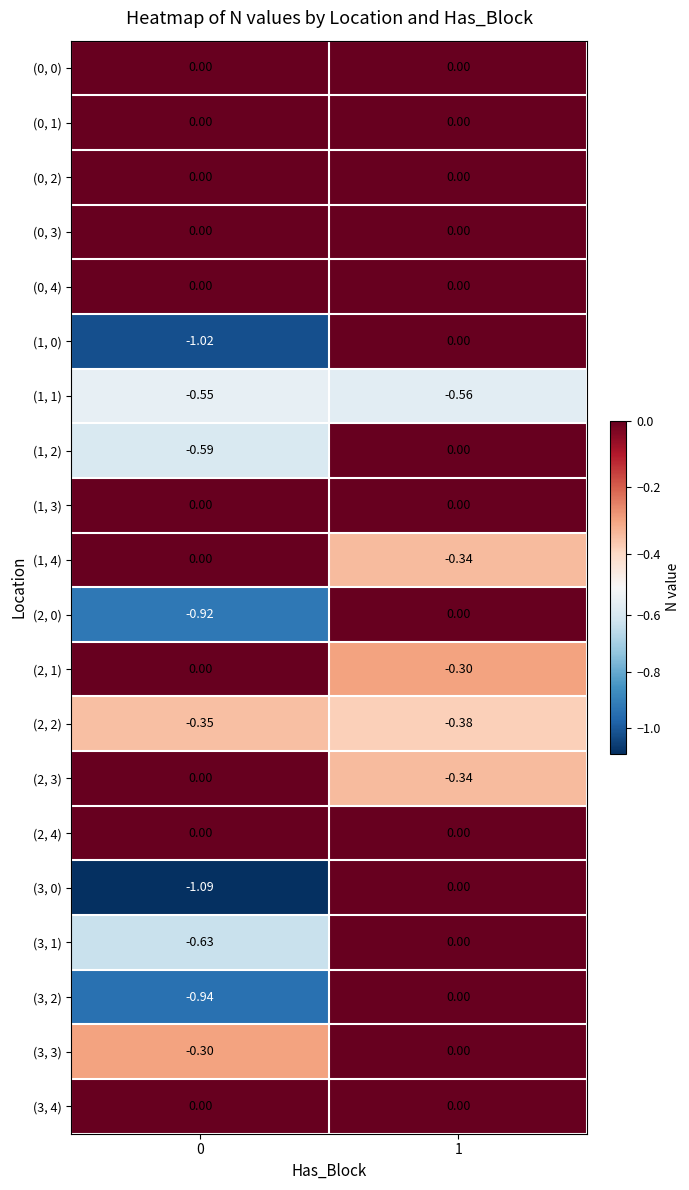

Is the value of (0, 2) at 0 greater than the value of (2, 2) at 0?

Yes